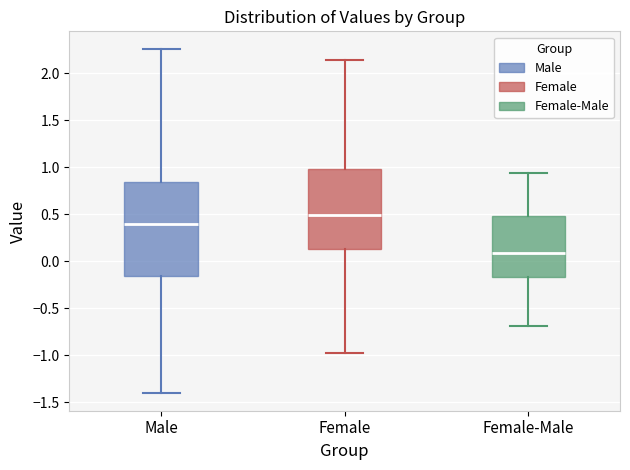

Which box's median line is the lowest?

Female-Male